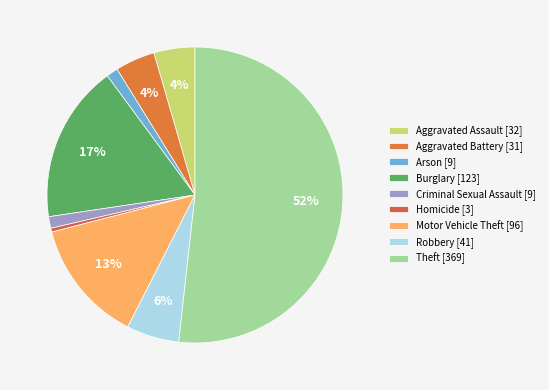

How many slices are in this pie chart?

9